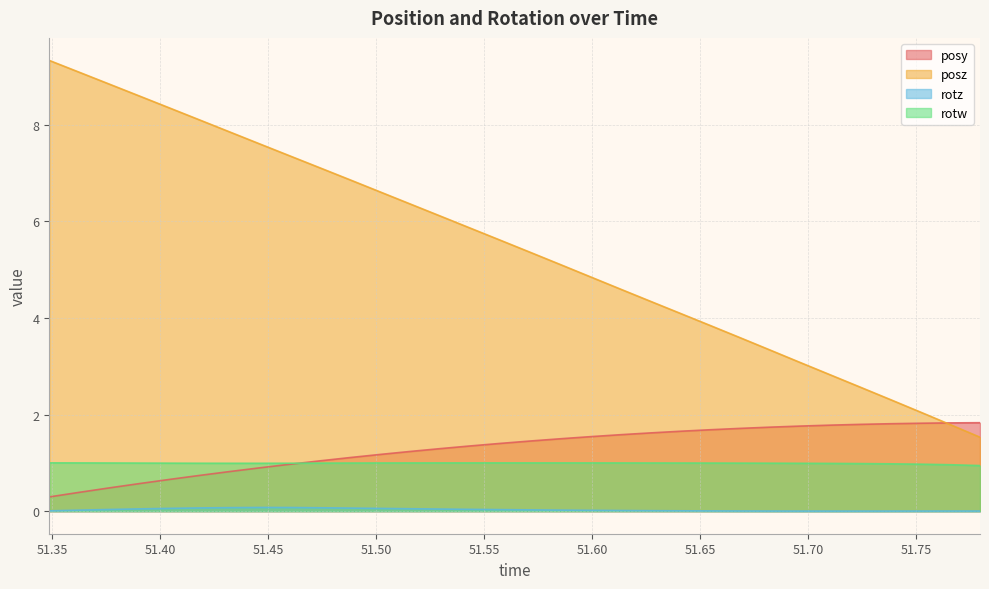

At which category is the sum across all series the highest?

51.34863